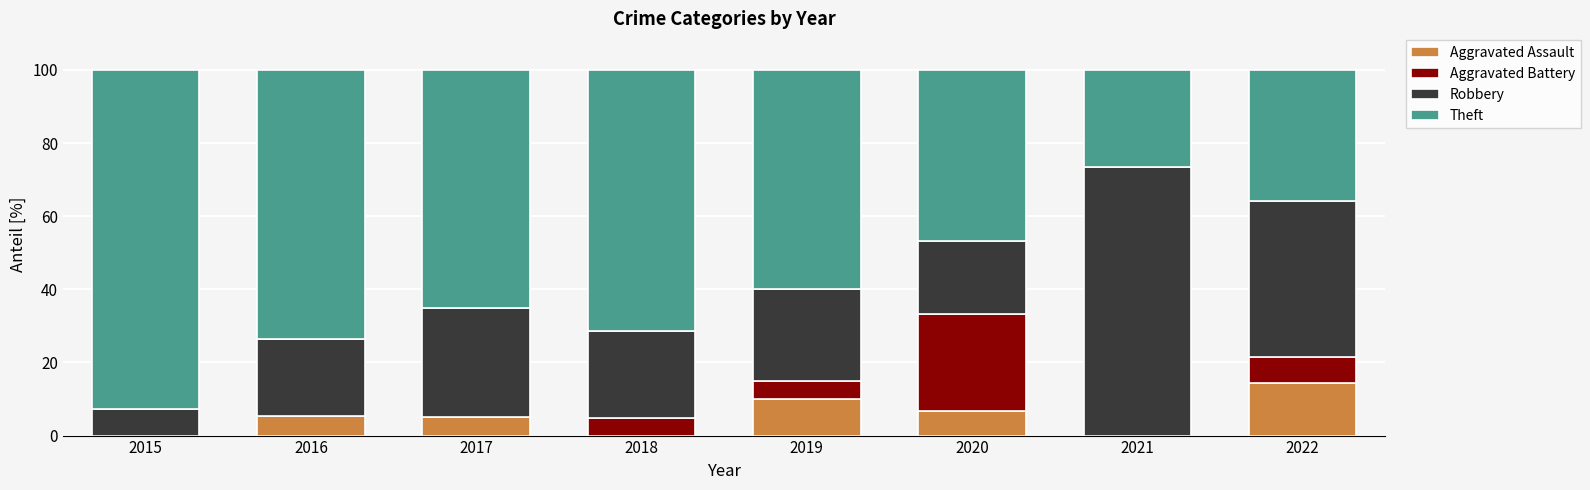

The value of Aggravated Assault at 2022 is 14.3. True or false?

True